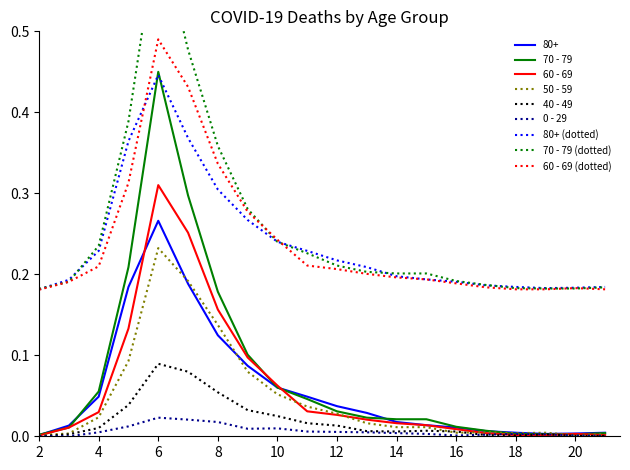

Where is the first local maximum for 60 - 69?

6